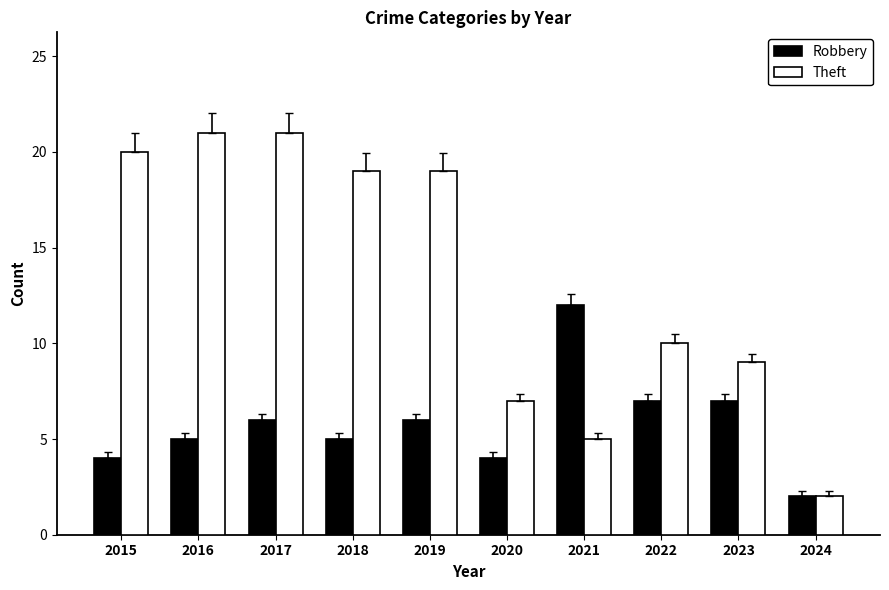

What is the highest value of the Robbery series?

12